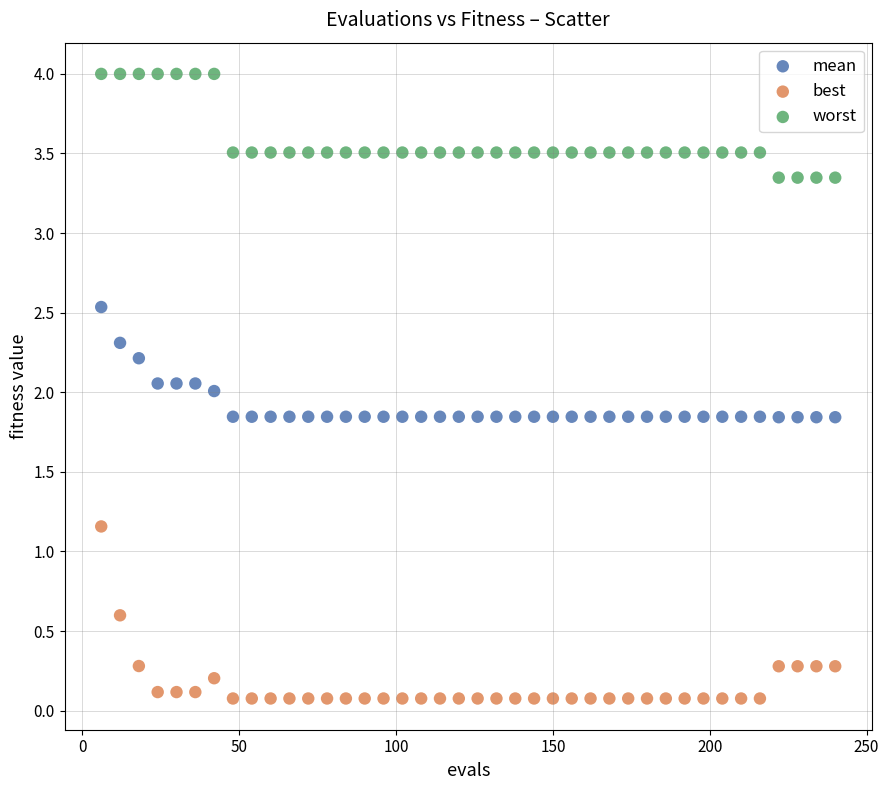

Which series has the widest spread of Y values?

best